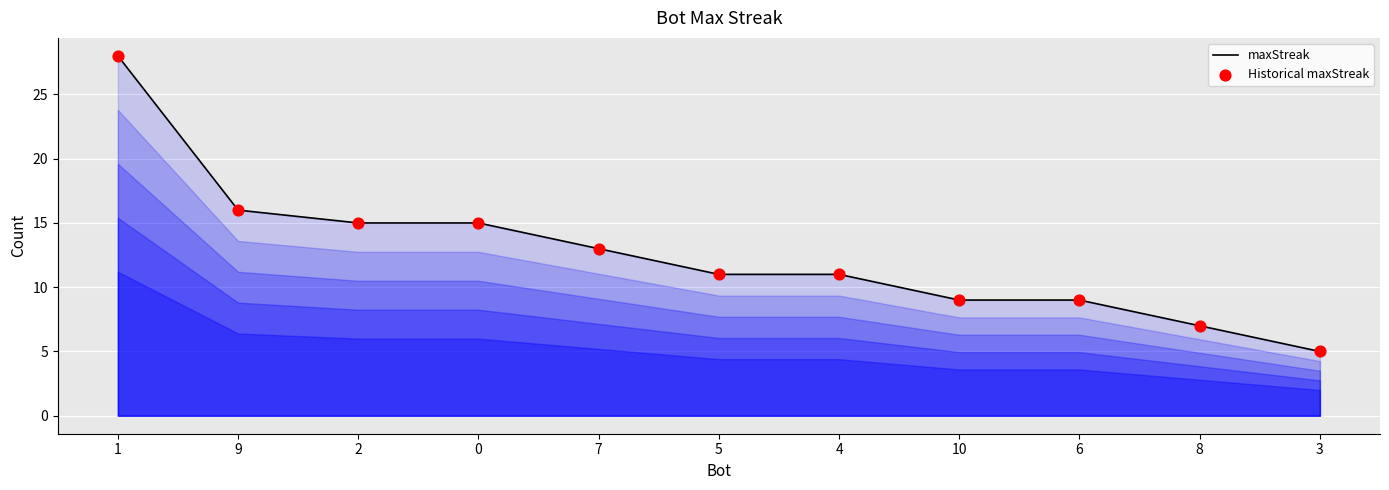

What is the smallest value displayed?

5